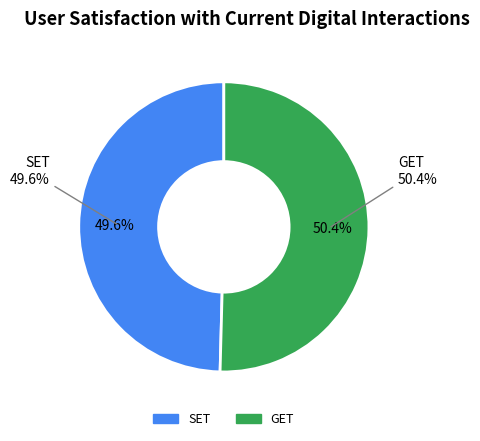

To the nearest percent, what portion does GET represent?

50%